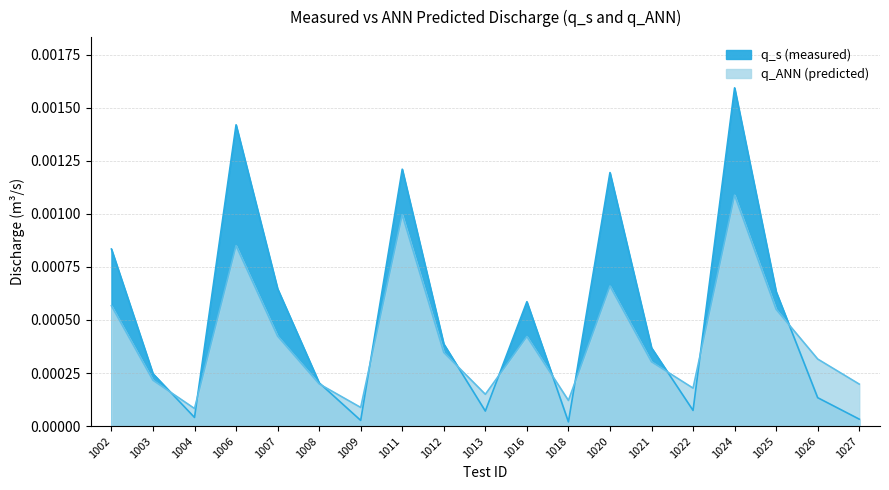

At which category does q_ANN reach its first local valley?

1004